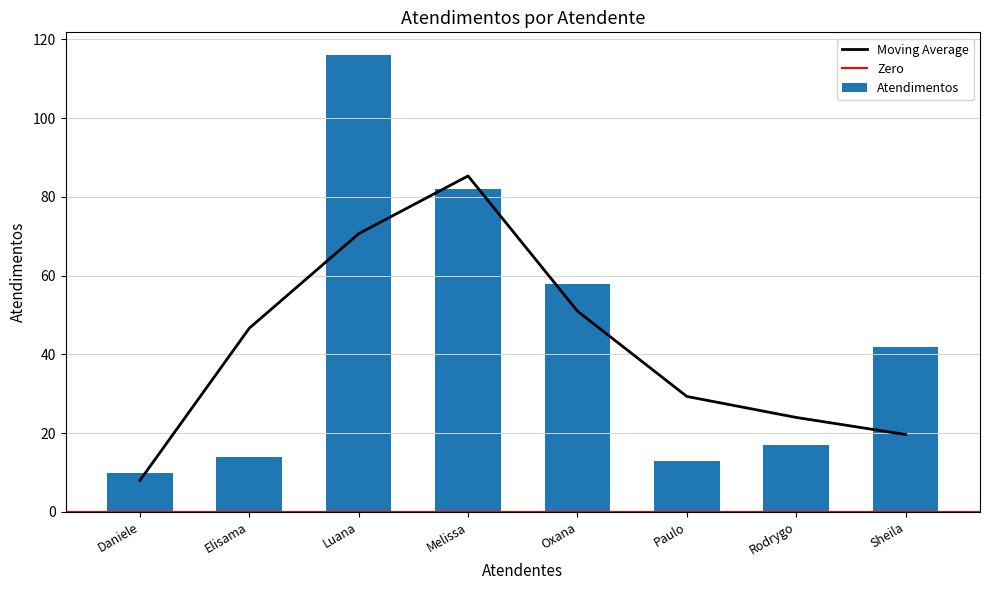

Reading left to right, transcribe all the data shown in this chart.

10	14	116	82	58	13	17	42